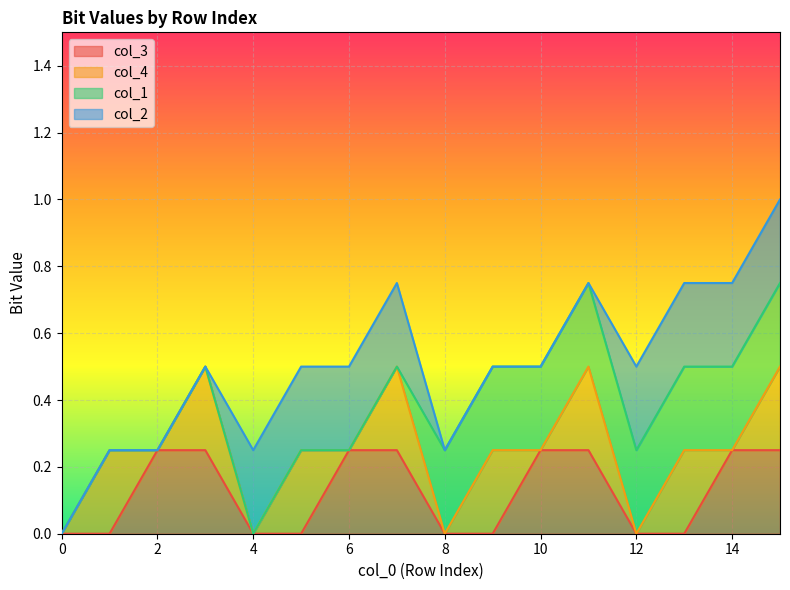

Is it true that col_1 equals 2 at 10?

False